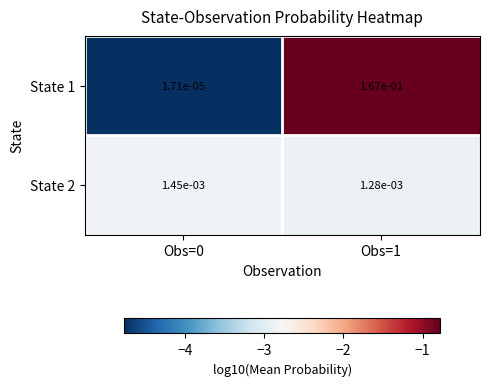

At which category is the sum across all series the highest?

Obs=1